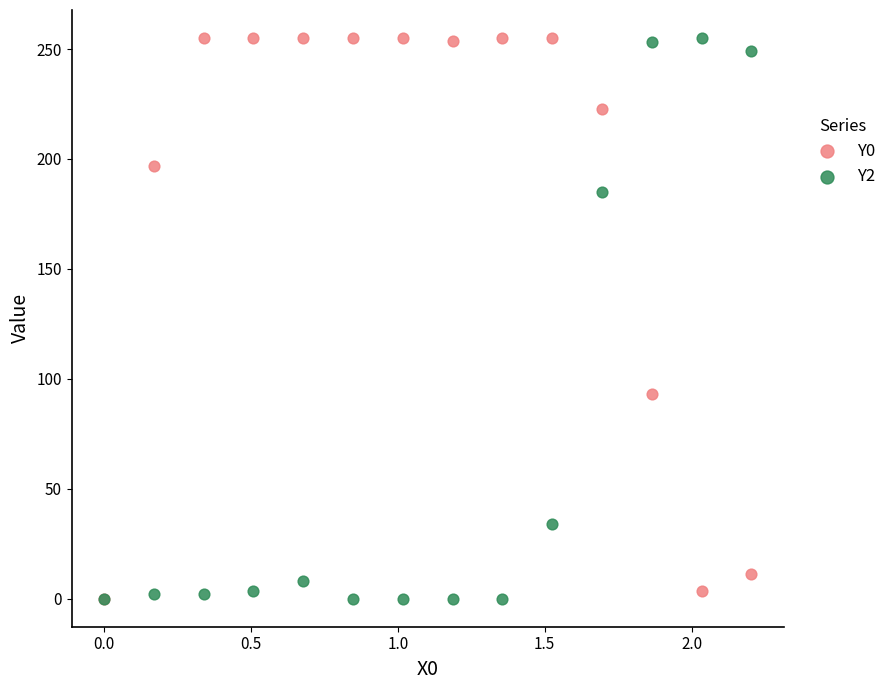

Across all series, what Y value is closest to 127?

93.1